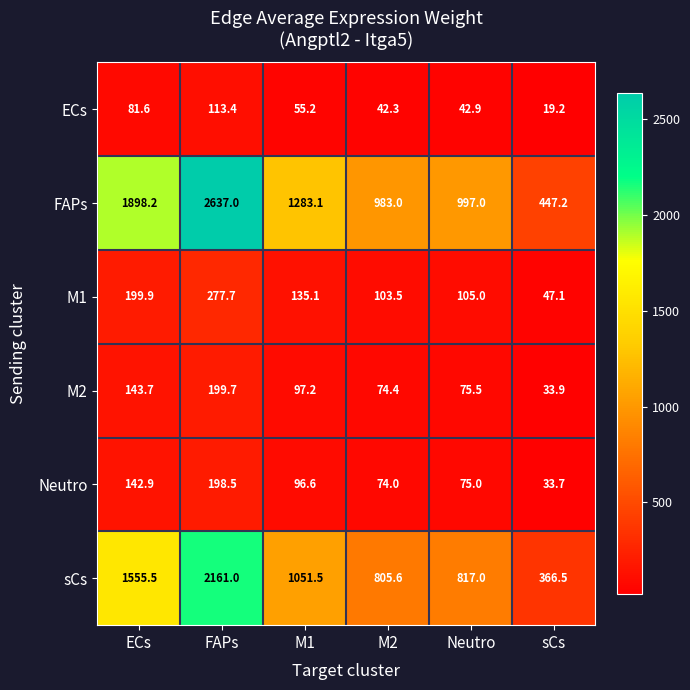

What is the highest value of the M2 series?

199.7